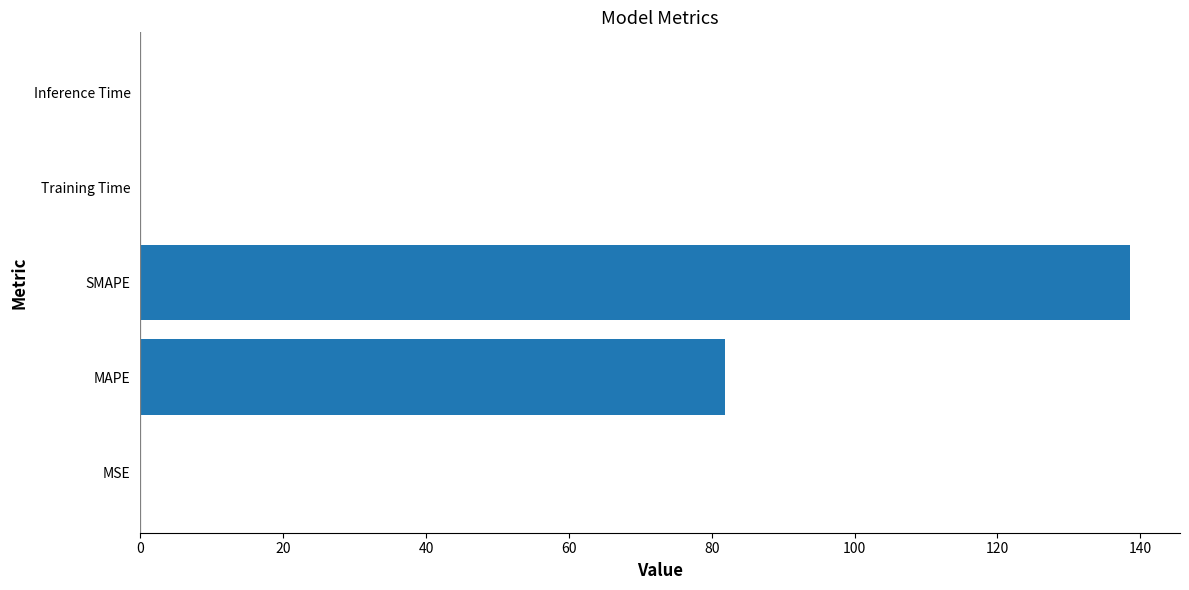

The chart shows a value of 138.6 at SMAPE. True or false?

True